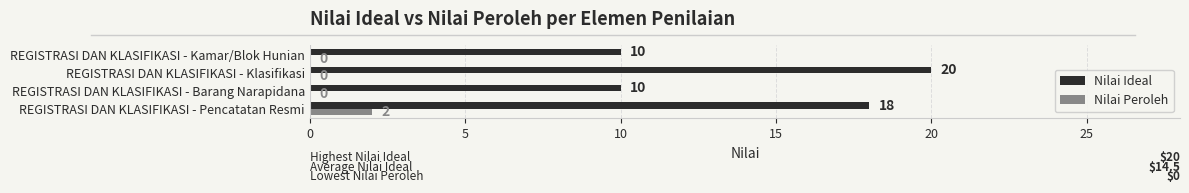

Which series has the largest total across all categories?

Nilai Ideal